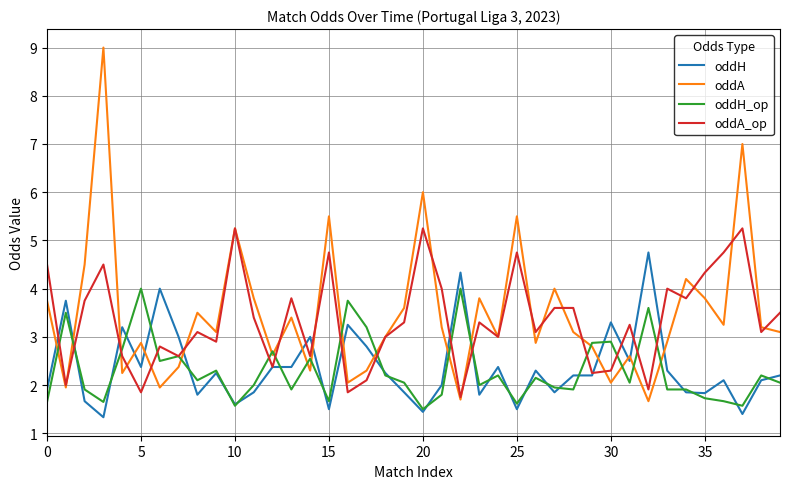

What is the greatest value displayed?

9.0